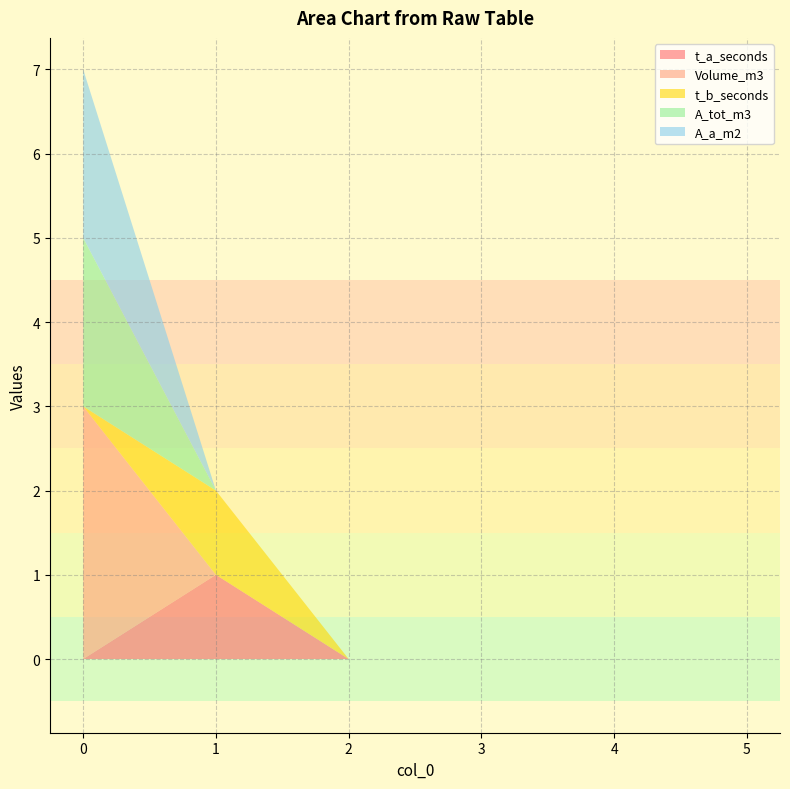

Reading left to right, what are all the values shown in this chart?

t_a_seconds: 0=0	1=1	2=0	3=0	4=0	5=0
Volume_m3: 0=3	1=0	2=0	3=0	4=0	5=0
t_b_seconds: 0=0	1=1	2=0	3=0	4=0	5=0
A_tot_m3: 0=2	1=0	2=0	3=0	4=0	5=0
A_a_m2: 0=2	1=0	2=0	3=0	4=0	5=0